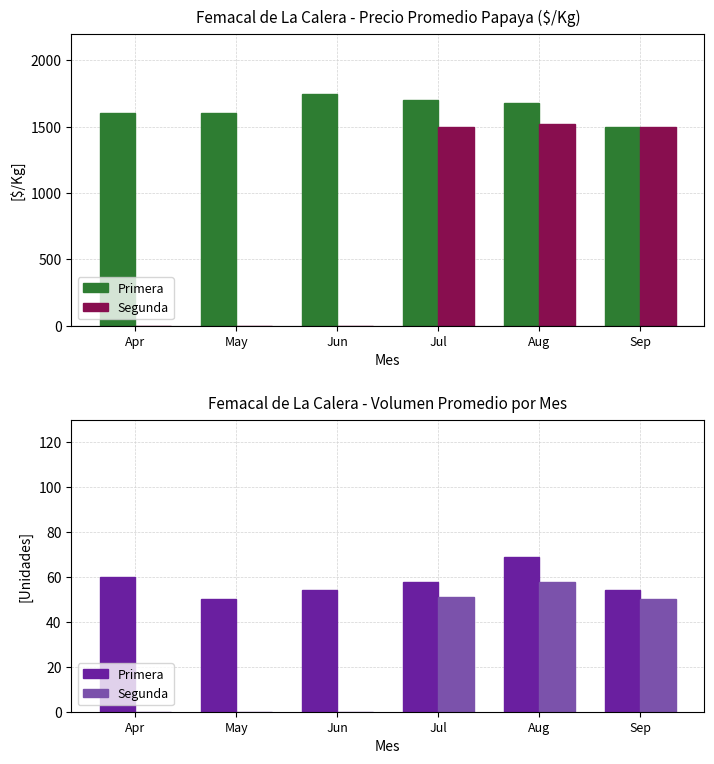

At how many categories does at least one series exceed 8?

6